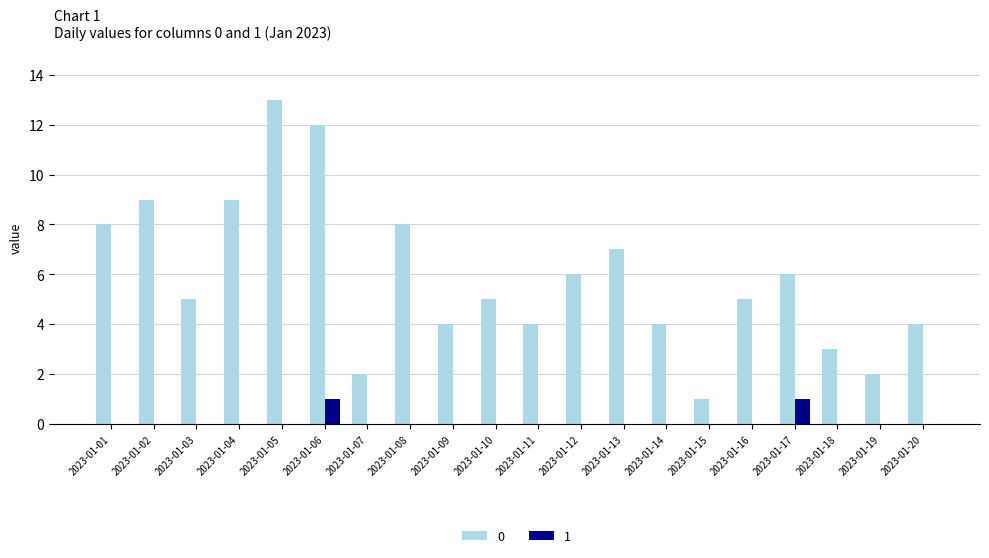

What is the greatest value displayed?

13